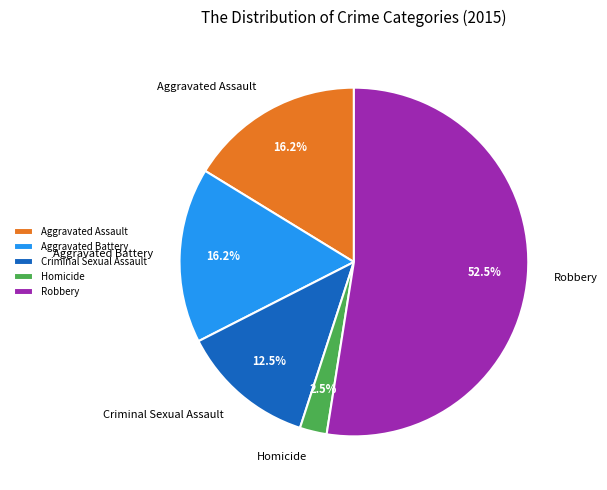

Does Robbery account for over 50% of the chart?

Yes